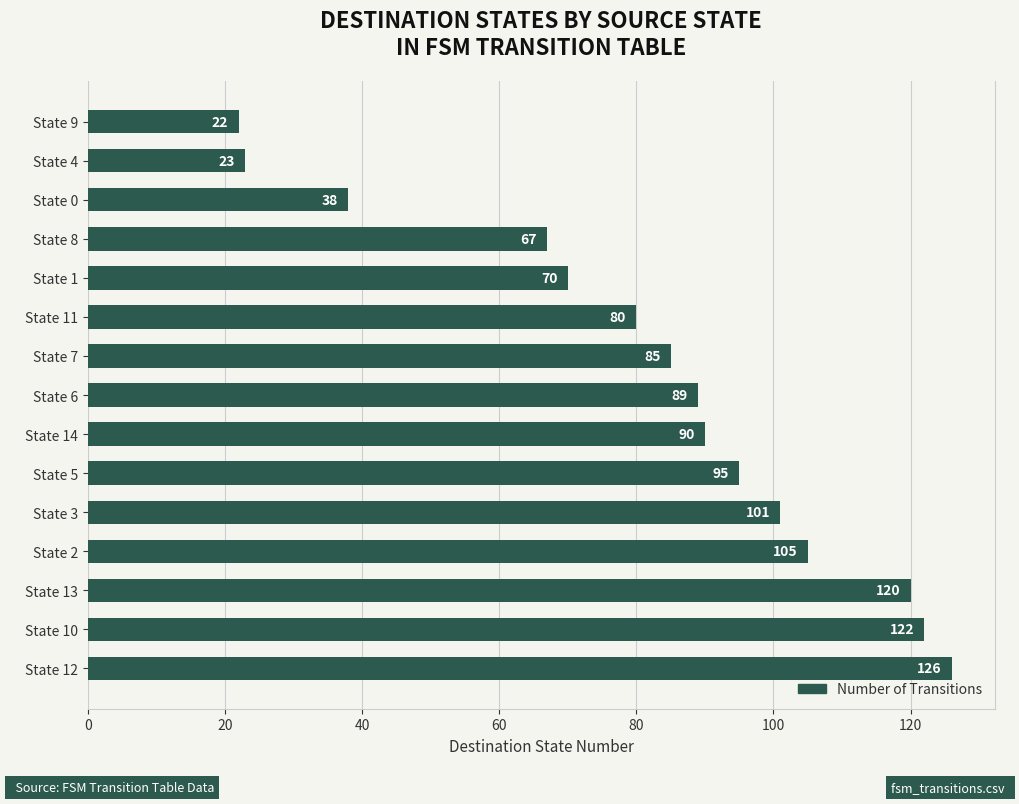

Where is the data nearest to the value 74?

State 1